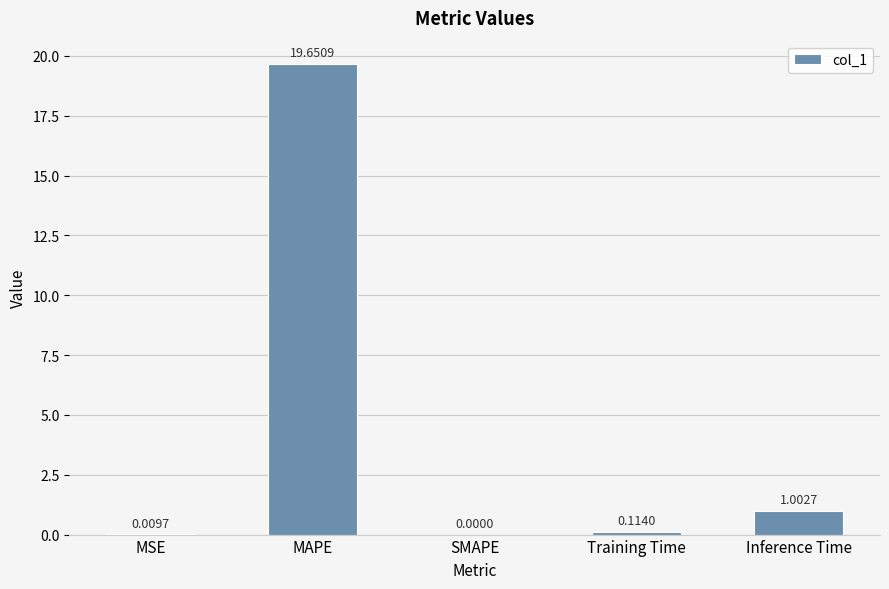

Which has a higher value, MAPE or Training Time?

MAPE